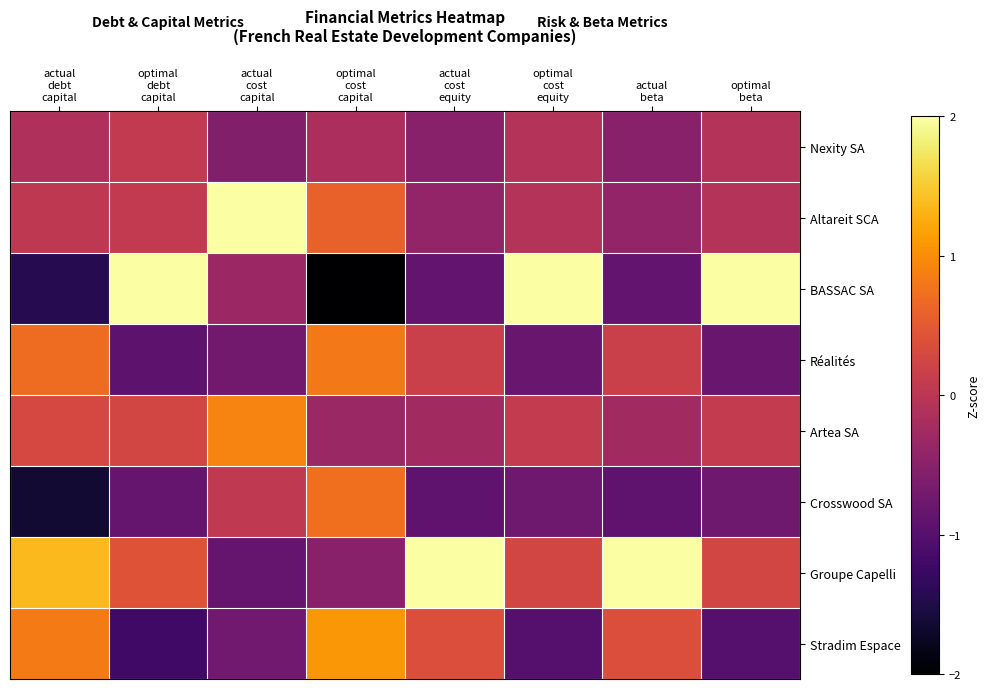

At how many categories does at least one series exceed 1?

8